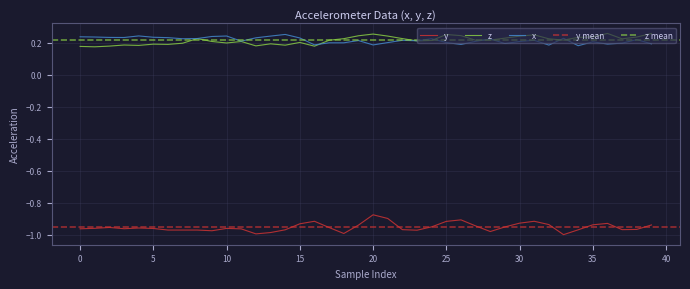

The y series shows -0.9 at 16. True or false?

True